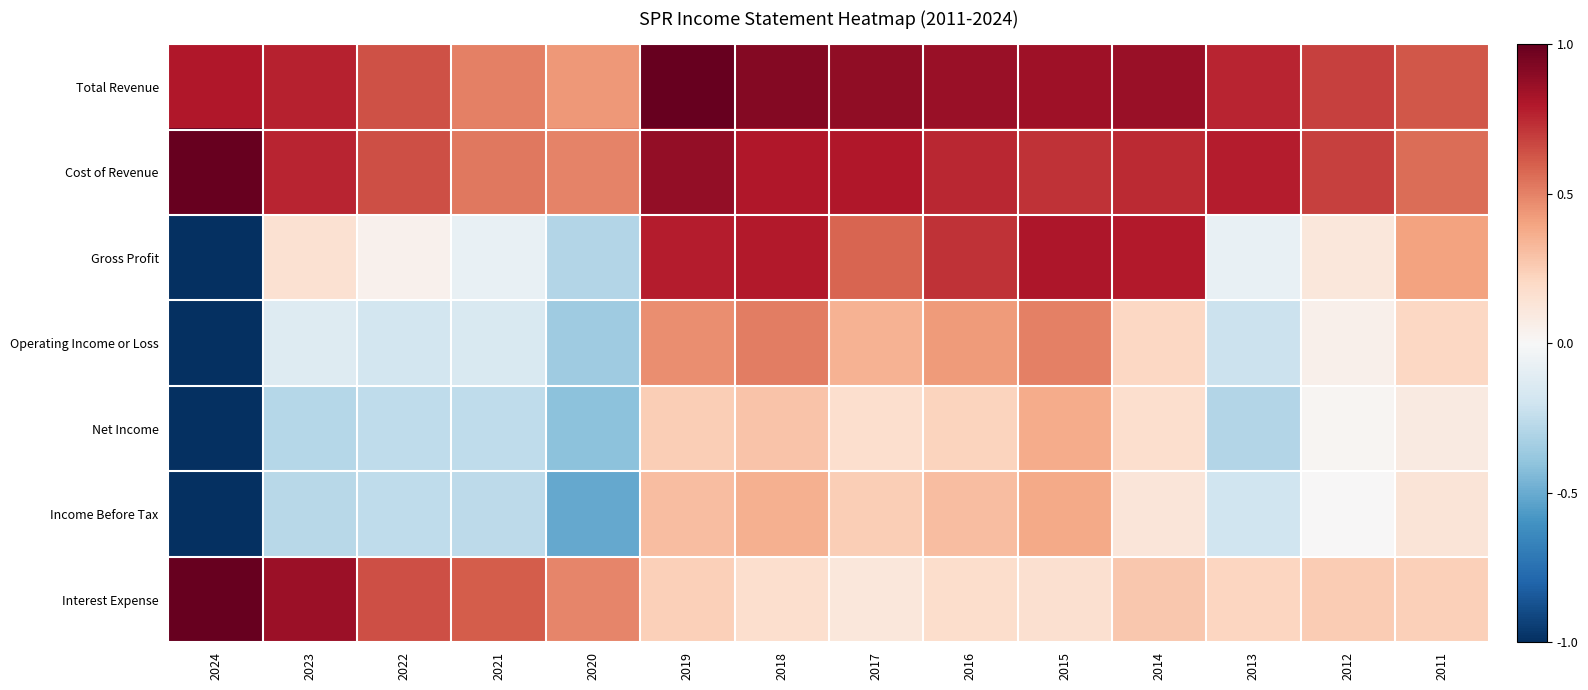

Rank the series at 2023 from highest to lowest value.

Interest Expense, Total Revenue, Cost of Revenue, Gross Profit, Operating Income or Loss, Income Before Tax, Net Income